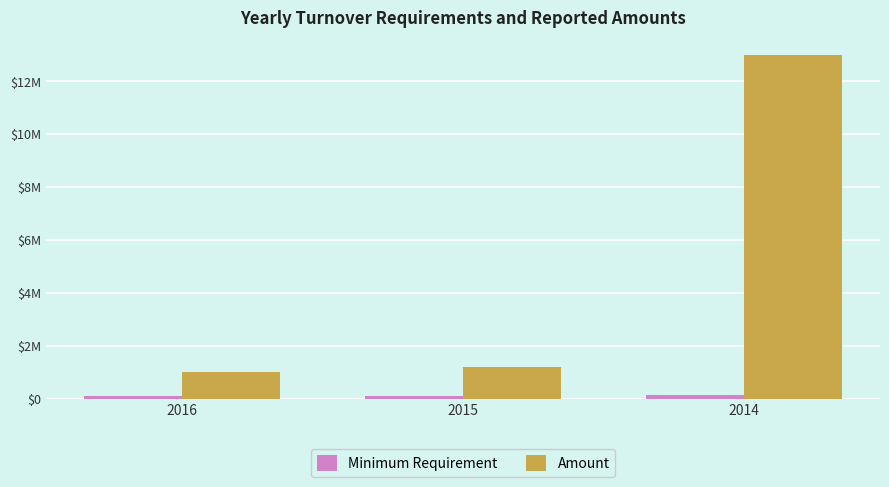

What is the difference between the highest and lowest values at 2015?

1080001